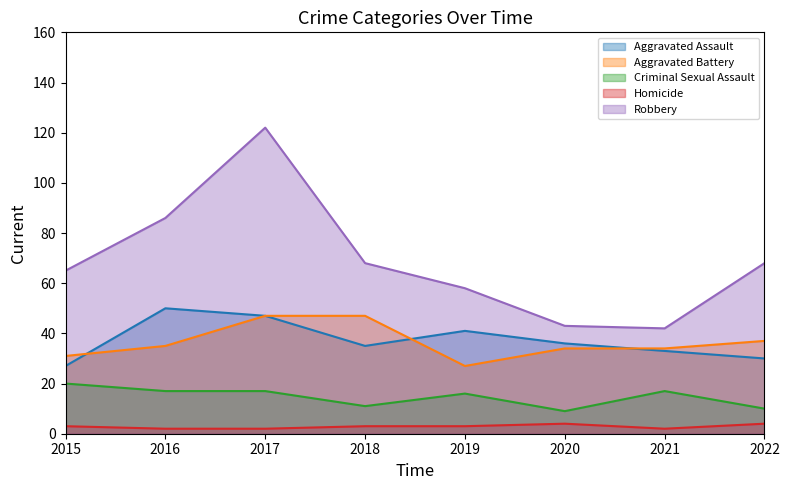

True or false: Criminal Sexual Assault and Robbery cross at least once.

False